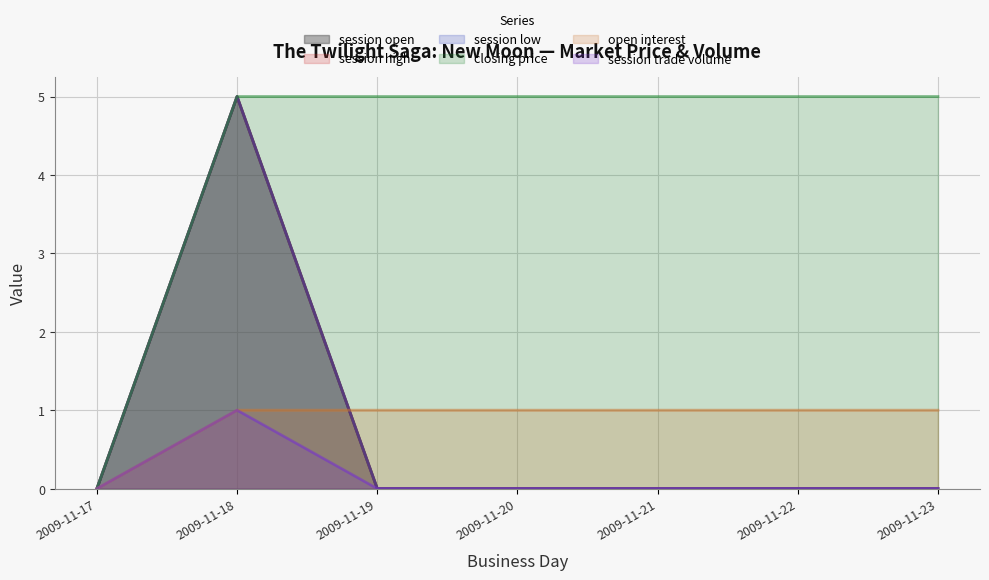

Which series has the largest range (max minus min)?

session open